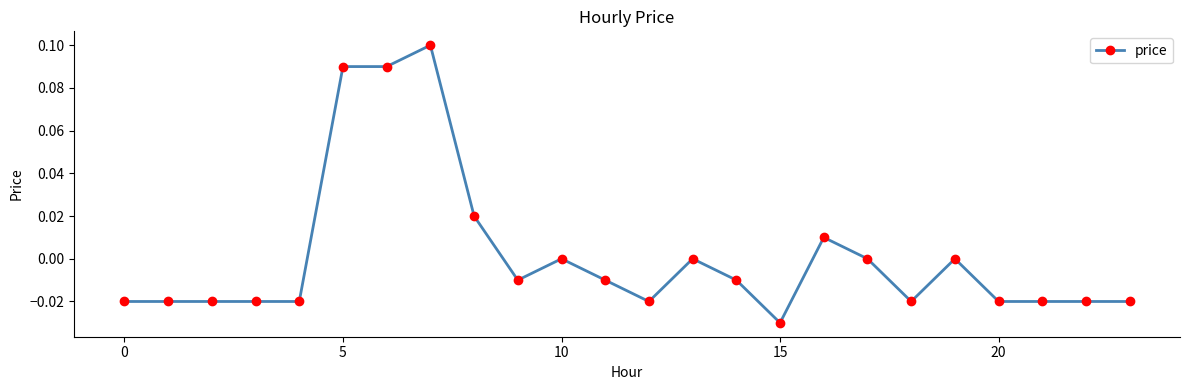

True or false: there are more than 1 points higher than both neighbors.

True